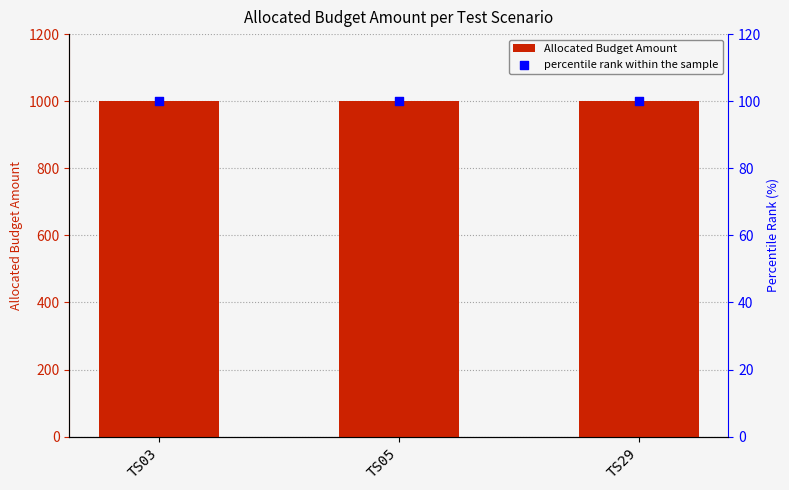

Which series has the largest total across all categories?

Allocated Budget Amount